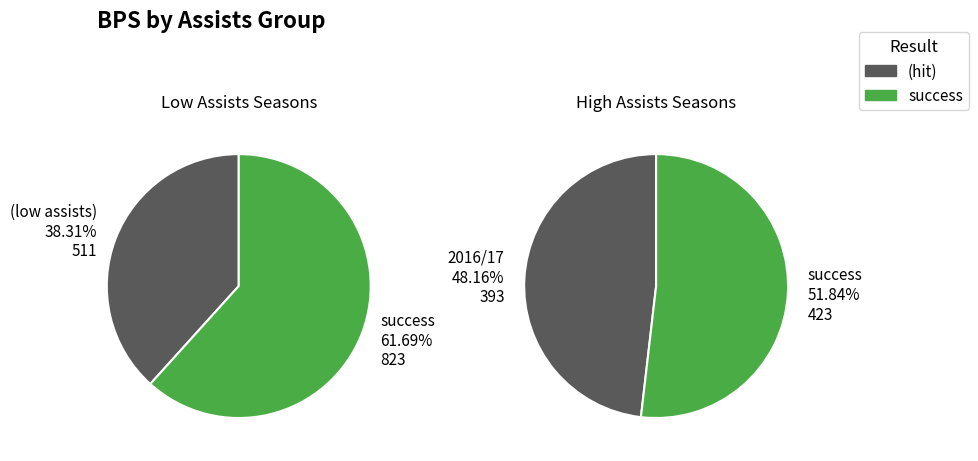

Is it true that 2013/14 (assists=3) is 1% of the pie?

False